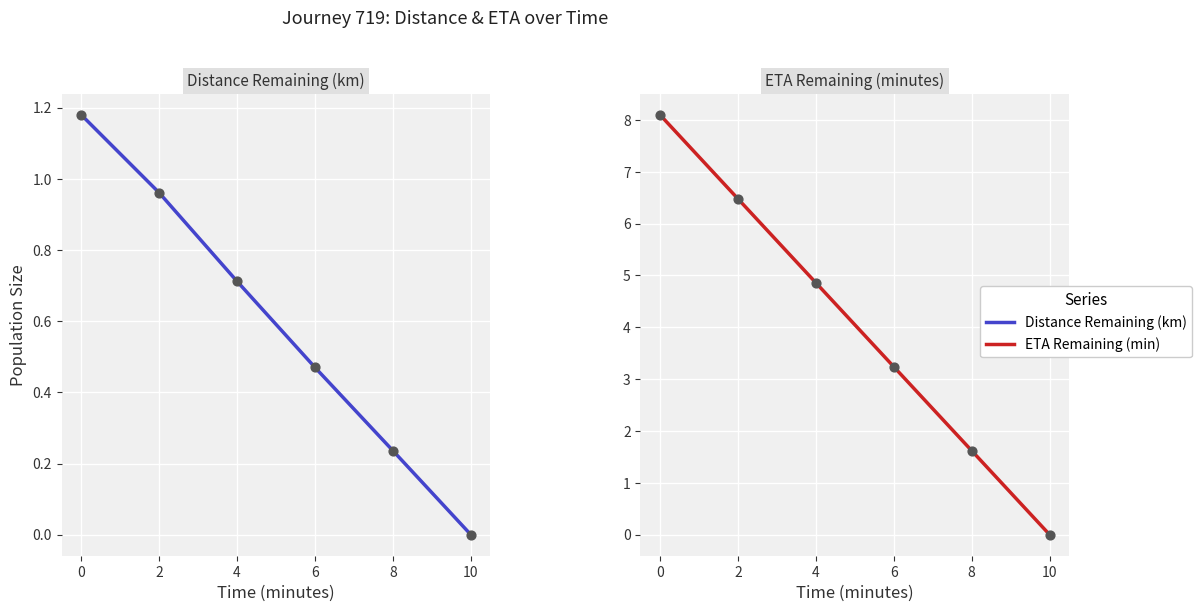

Which series reaches the maximum Y coordinate?

ETA Remaining (min)